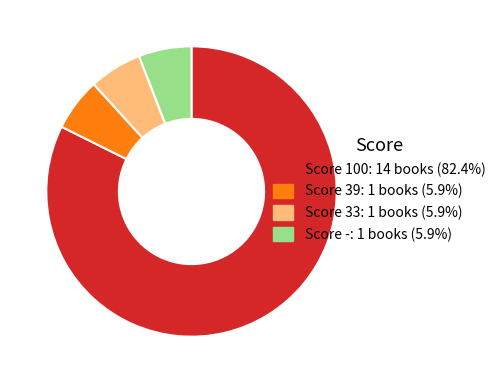

Is there a majority slice in this chart?

Yes